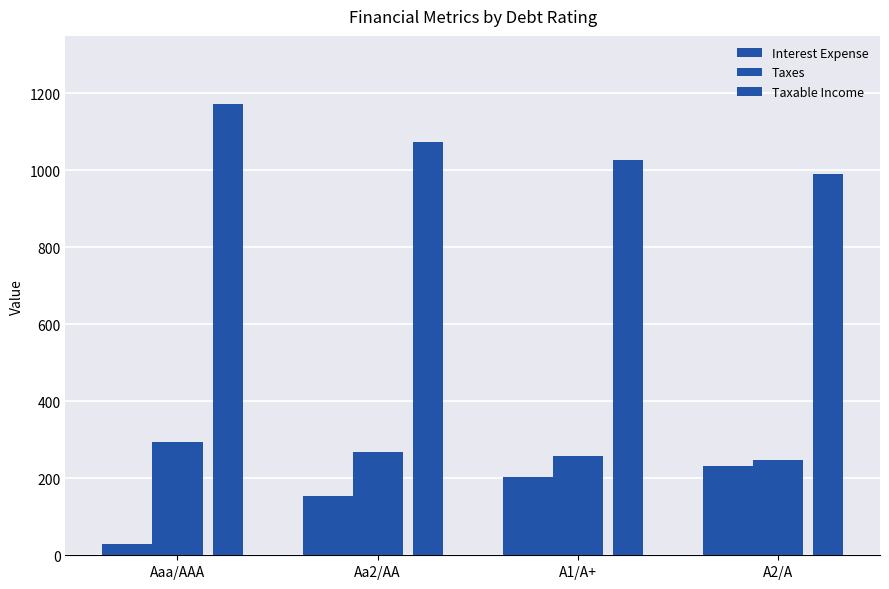

How many series are shown in this chart?

3